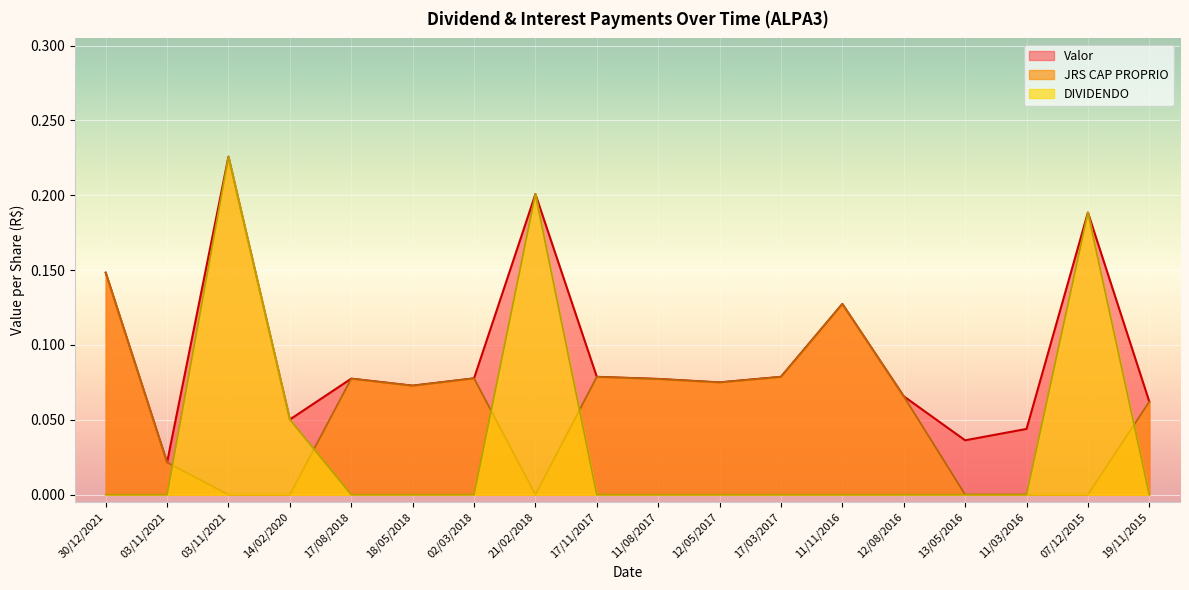

What is the sum of all DIVIDENDO values?

0.7